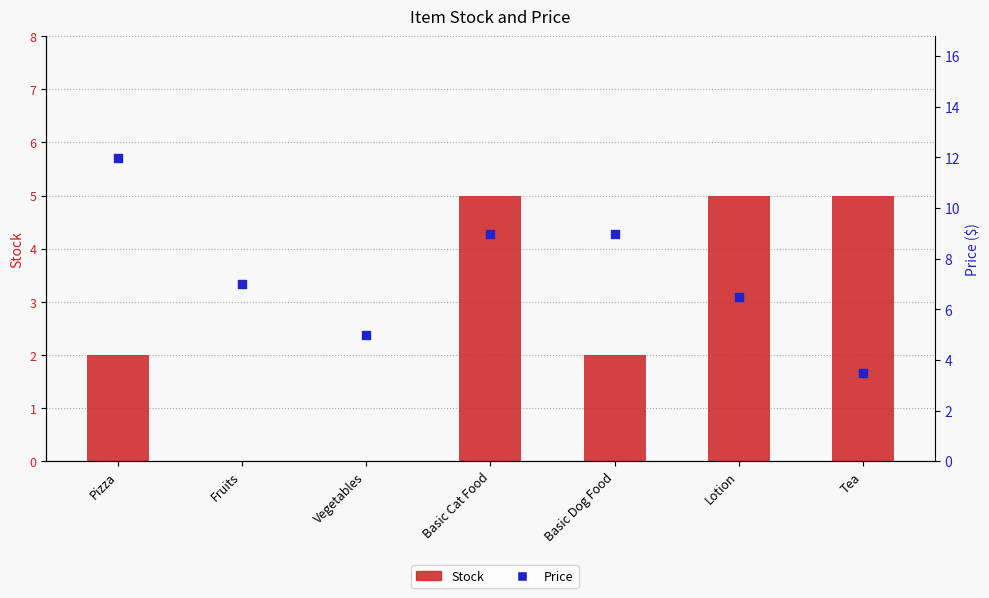

Which series has the largest total across all categories?

Price